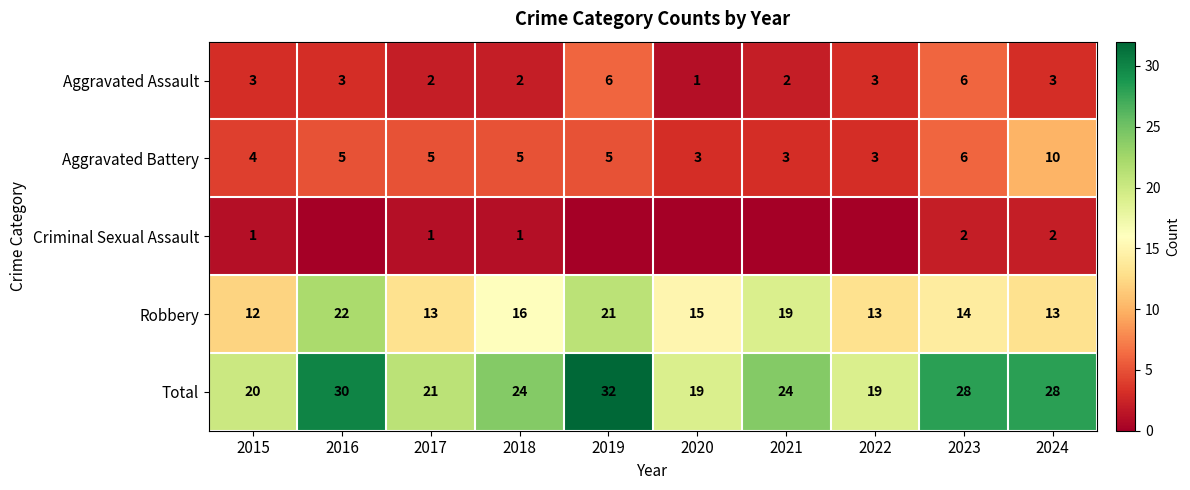

Rank the series at 2024 from highest to lowest value.

Total, Robbery, Aggravated Battery, Aggravated Assault, Criminal Sexual Assault